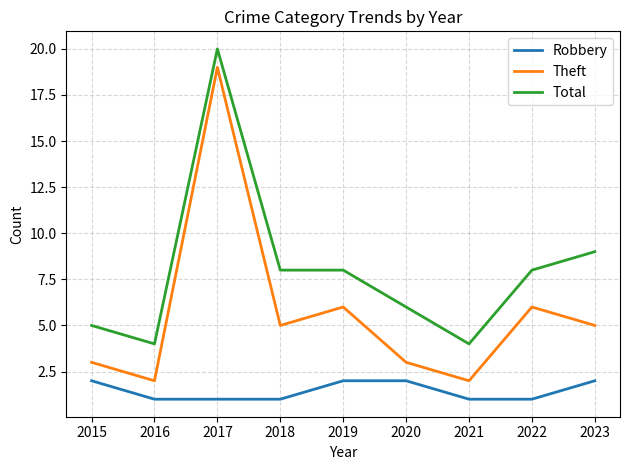

Between 2016 and 2020, which series saw the biggest shift?

Total